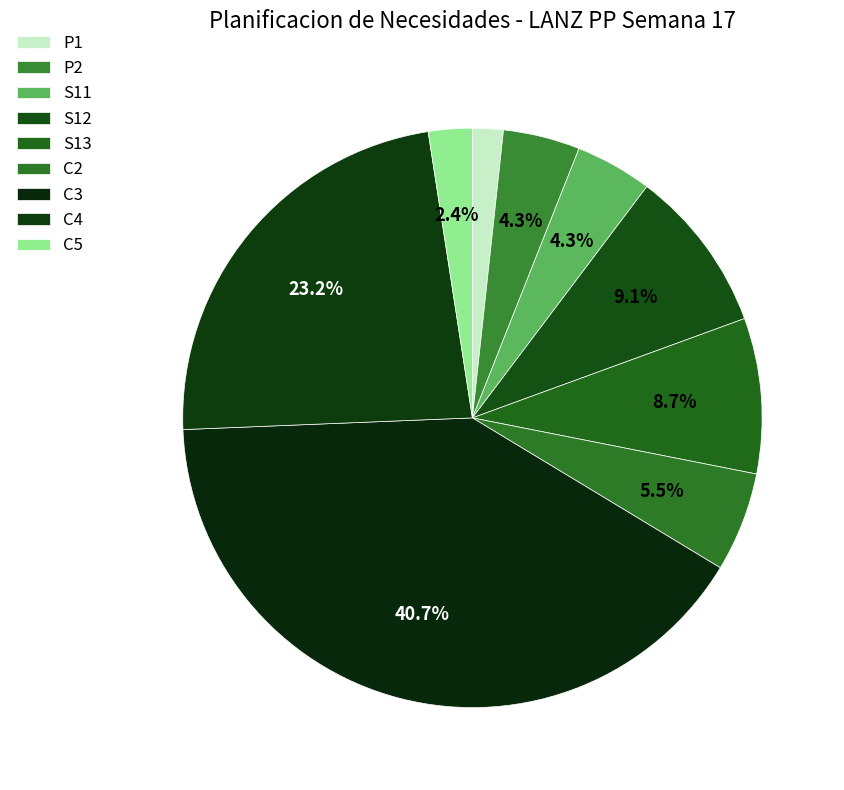

True or false: C2 accounts for 18% of the total.

False